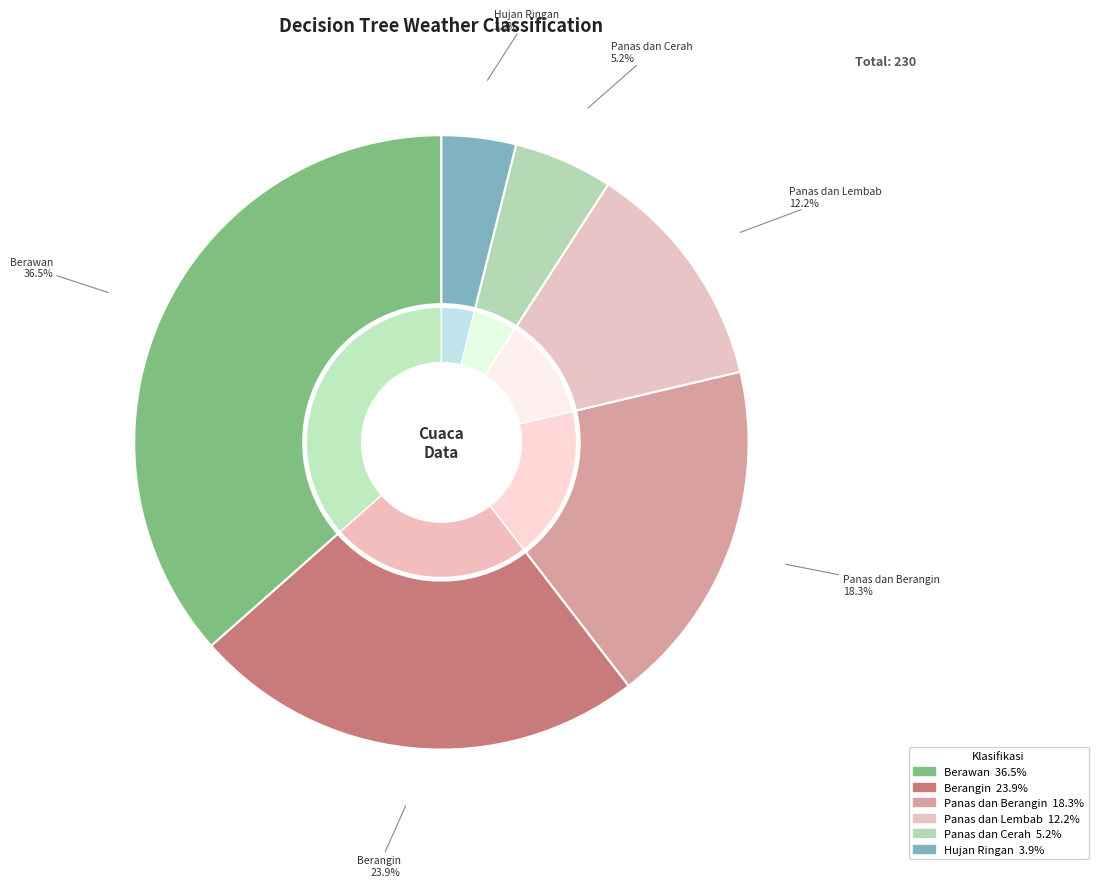

Do Berangin and Hujan Ringan together represent more than half of the pie?

No